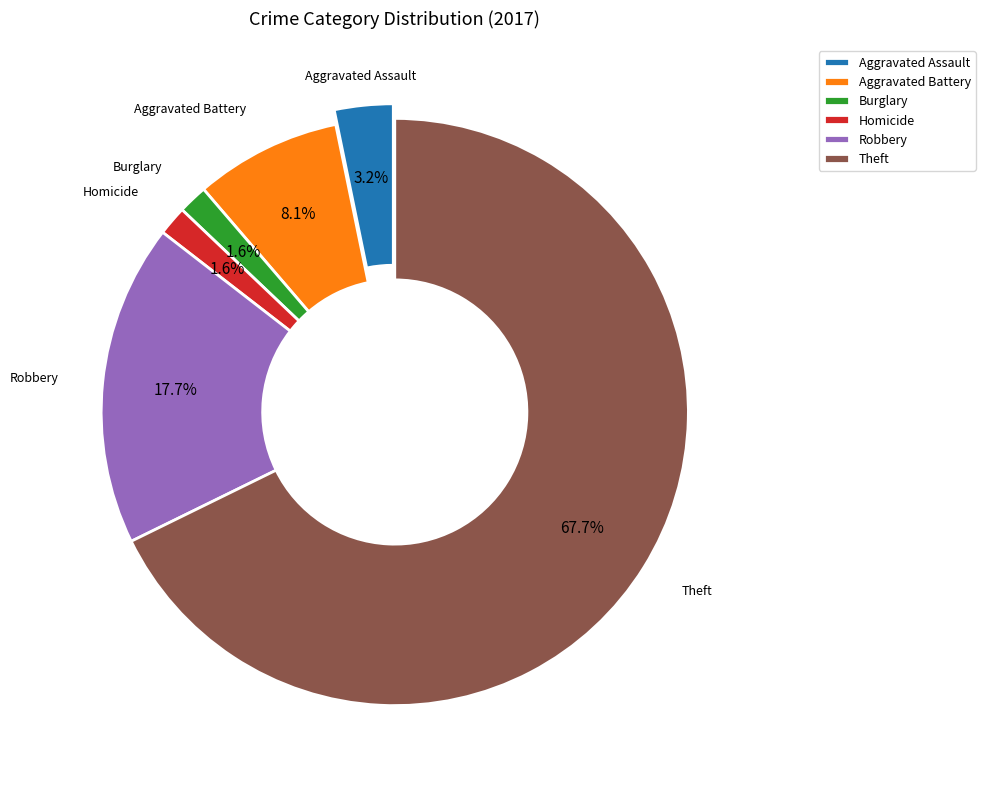

What percentage is NOT represented by Burglary?

98.4%